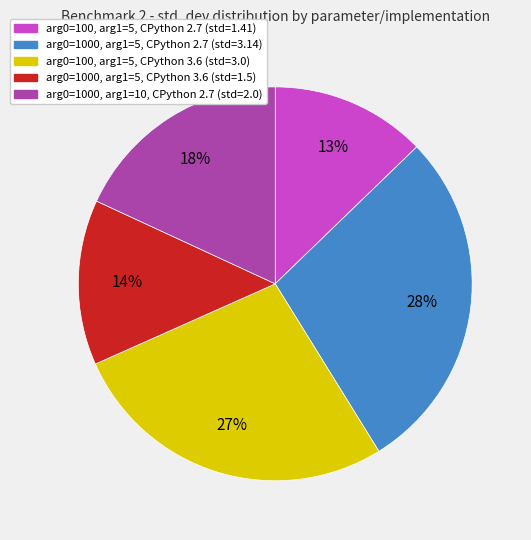

Do arg0=100, arg1=5, CPython 3.6 (std=3.0) and arg0=100, arg1=5, CPython 2.7 (std=1.41) together represent more than half of the pie?

No